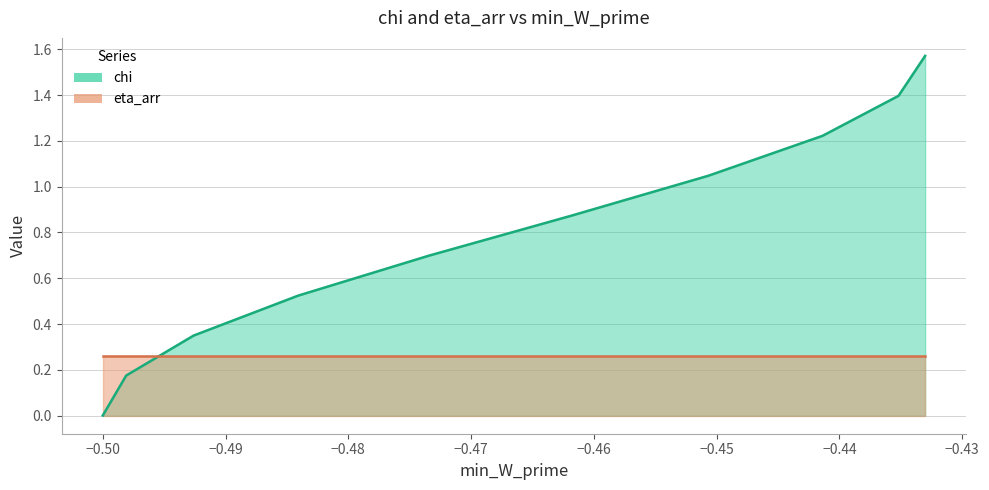

How many intersections are there between chi and eta_arr?

1